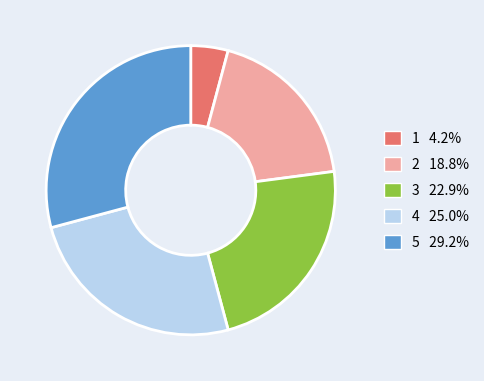

How many slices are in this pie chart?

5